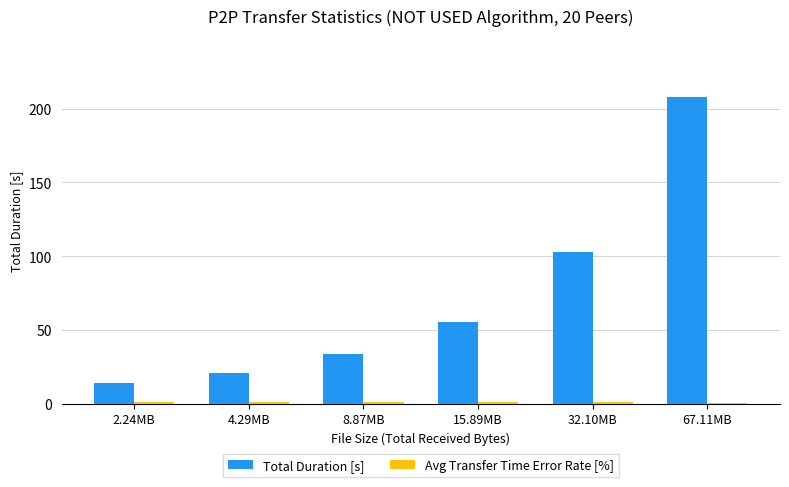

Is it true that Total Duration [s] equals 207.7 at 67.11MB?

True